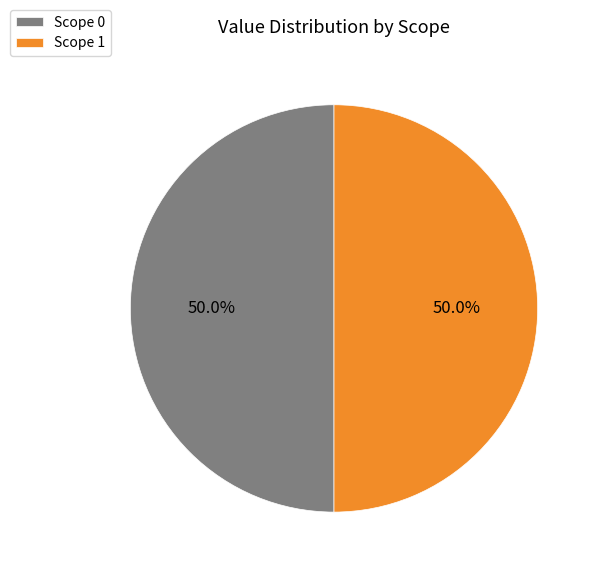

What is the ratio of the value at Scope 1 to the value at Scope 0?

1.0